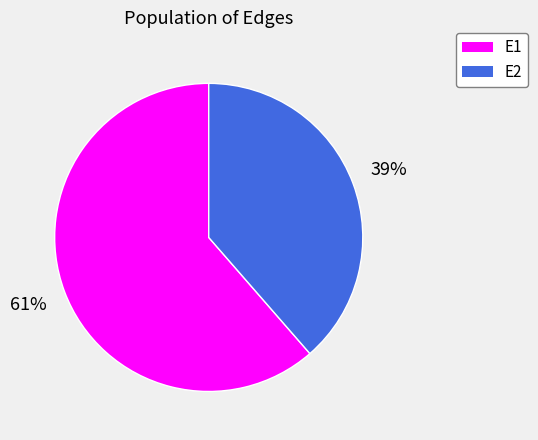

Is it true that E2 is 39% of the pie?

True